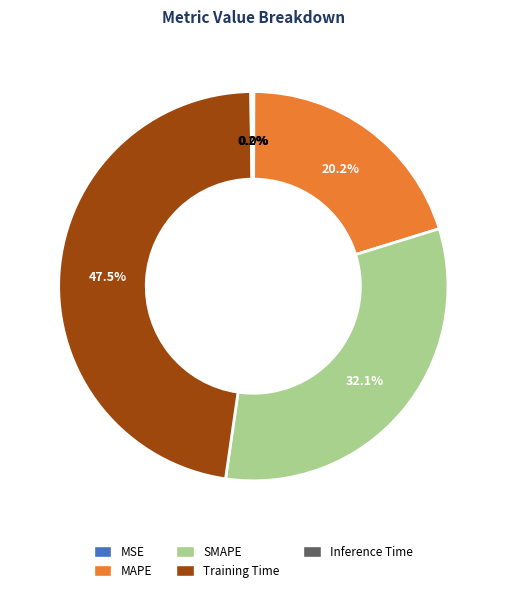

Does any single category account for the majority?

No